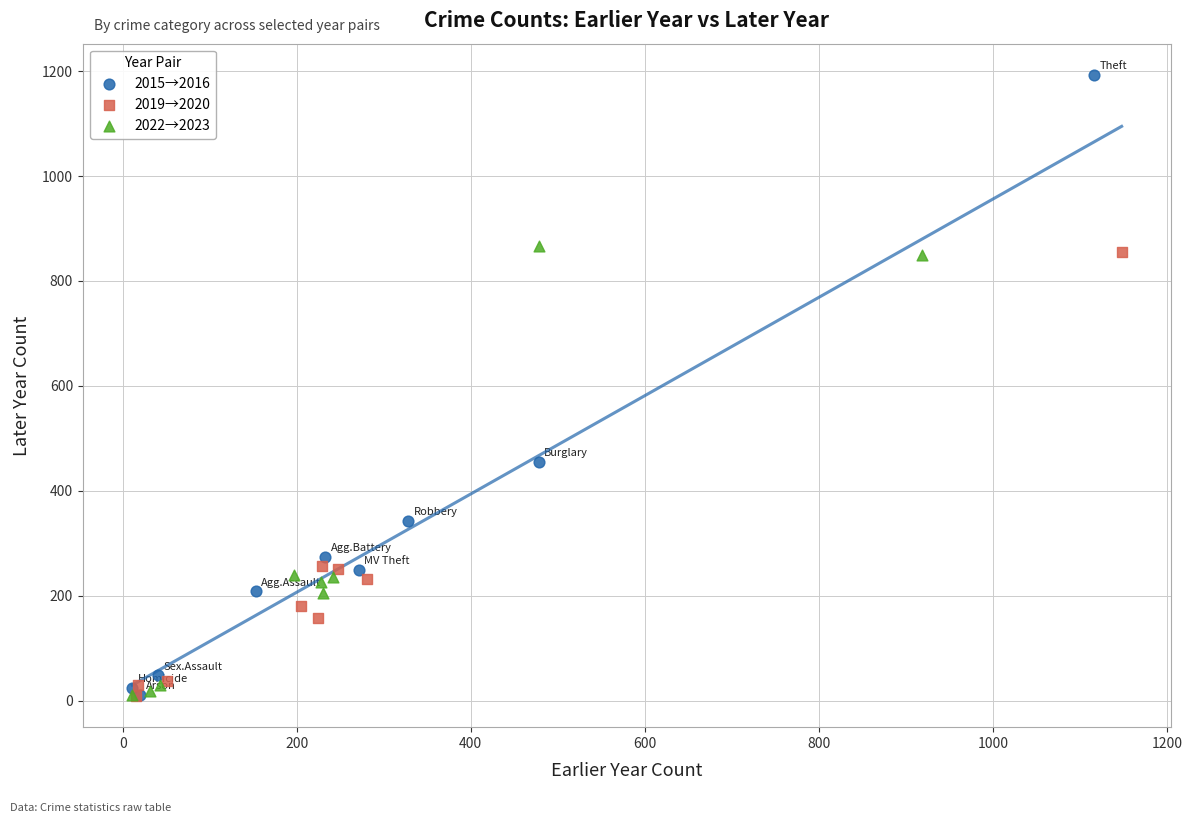

Which series has the largest Y range (max minus min)?

2015→2016